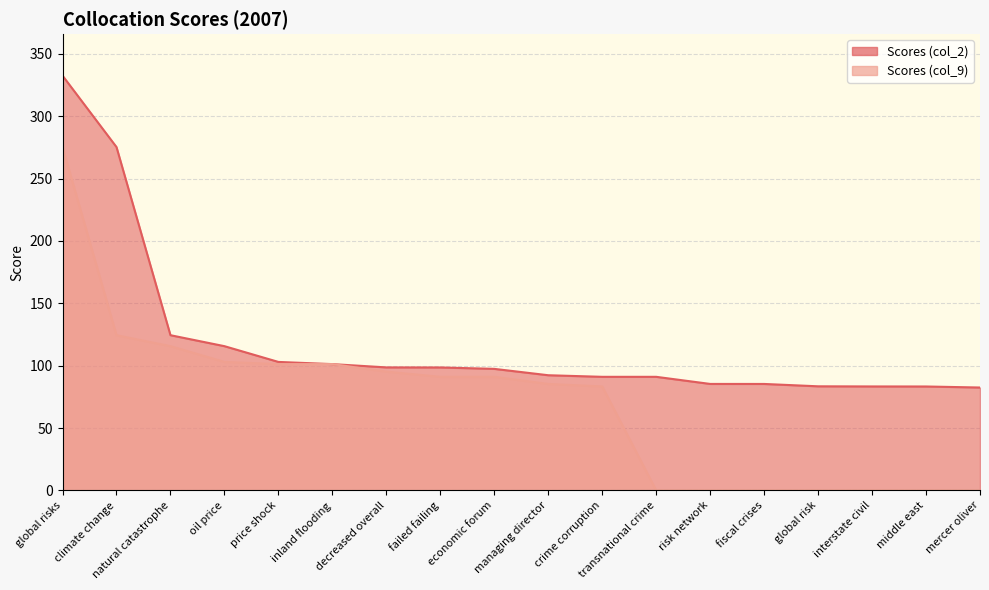

Does the chart display data point markers on the line(s)?

No